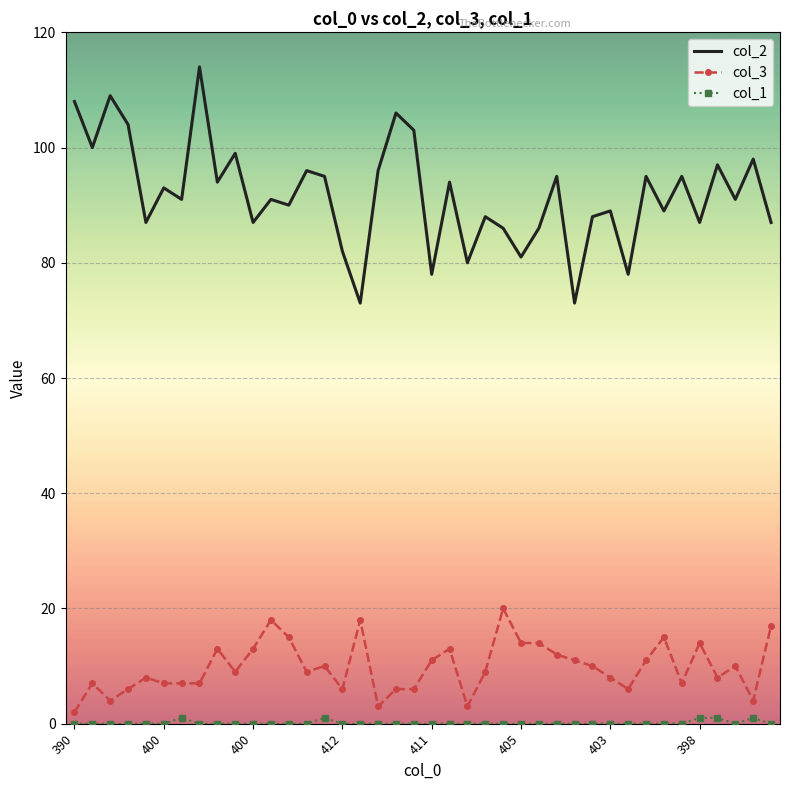

True or false: col_2 and col_3 intersect in this chart.

False